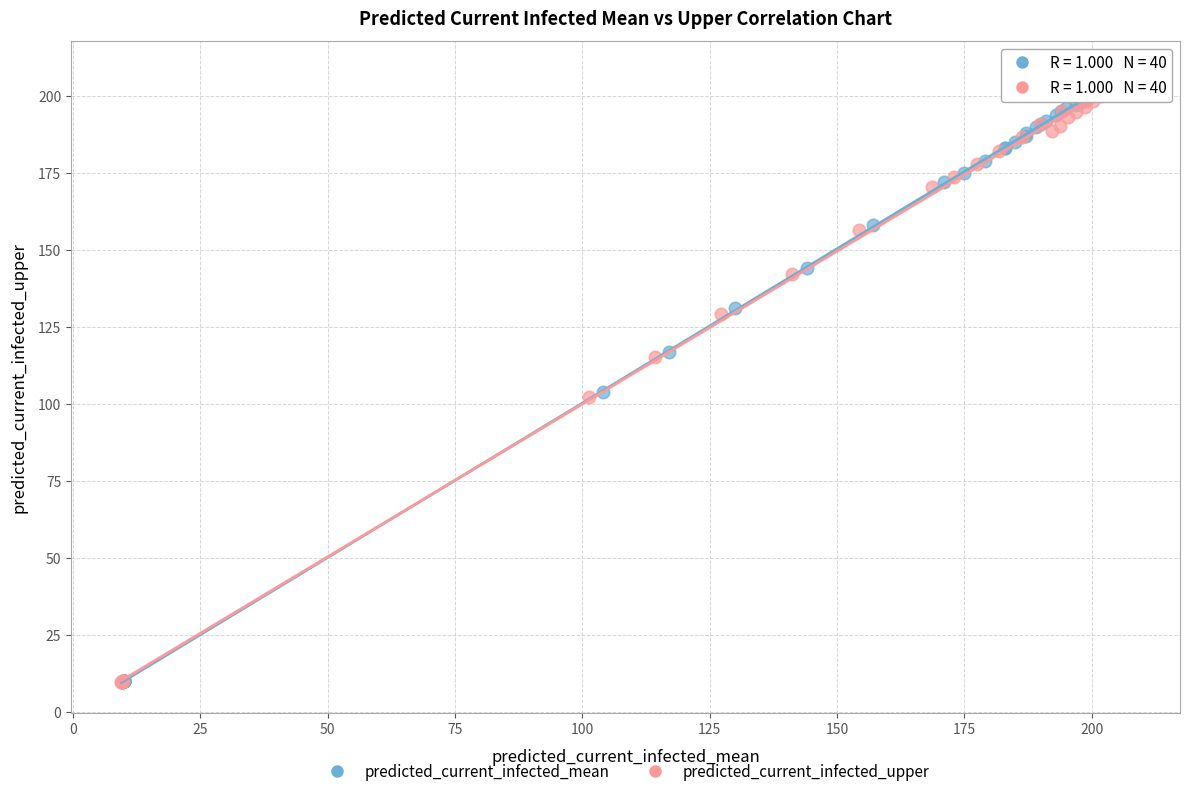

Which series has the widest spread of Y values?

predicted_current_infected_upper